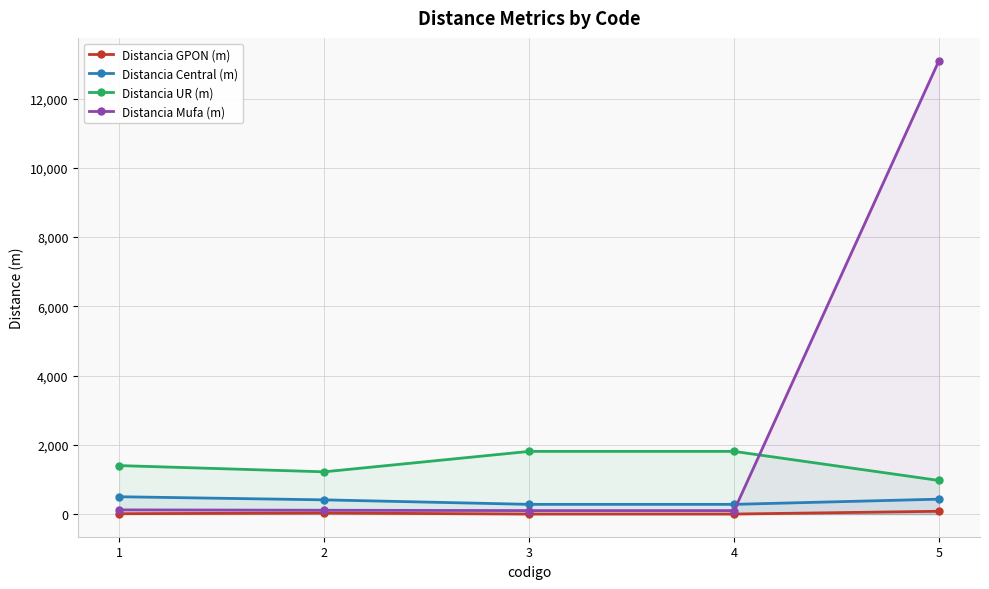

Does the chart display data point markers on the line(s)?

Yes